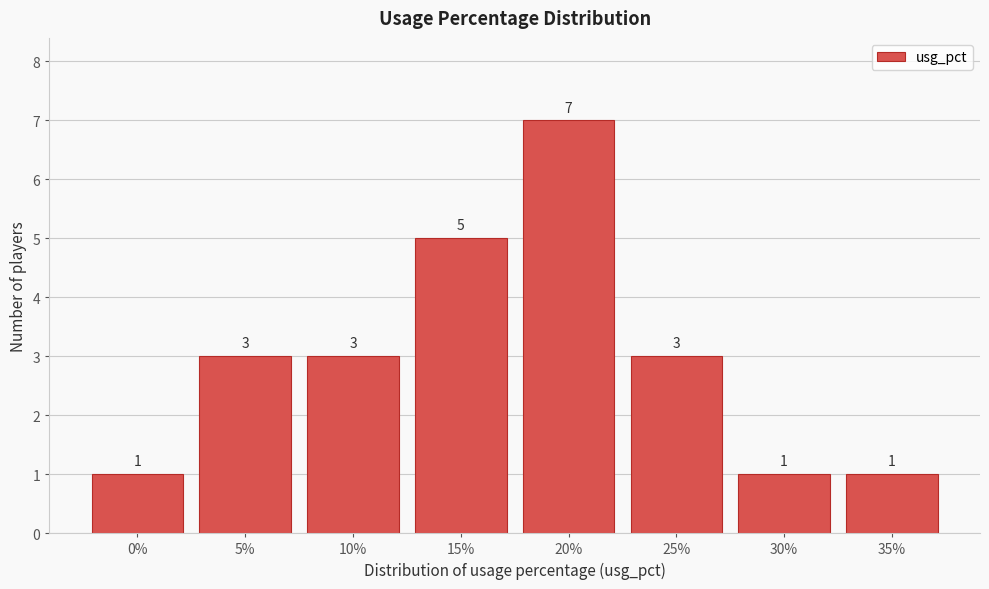

Reading left to right, list all the values displayed in this chart.

0%=1	5%=3	10%=3	15%=5	20%=7	25%=3	30%=1	35%=1